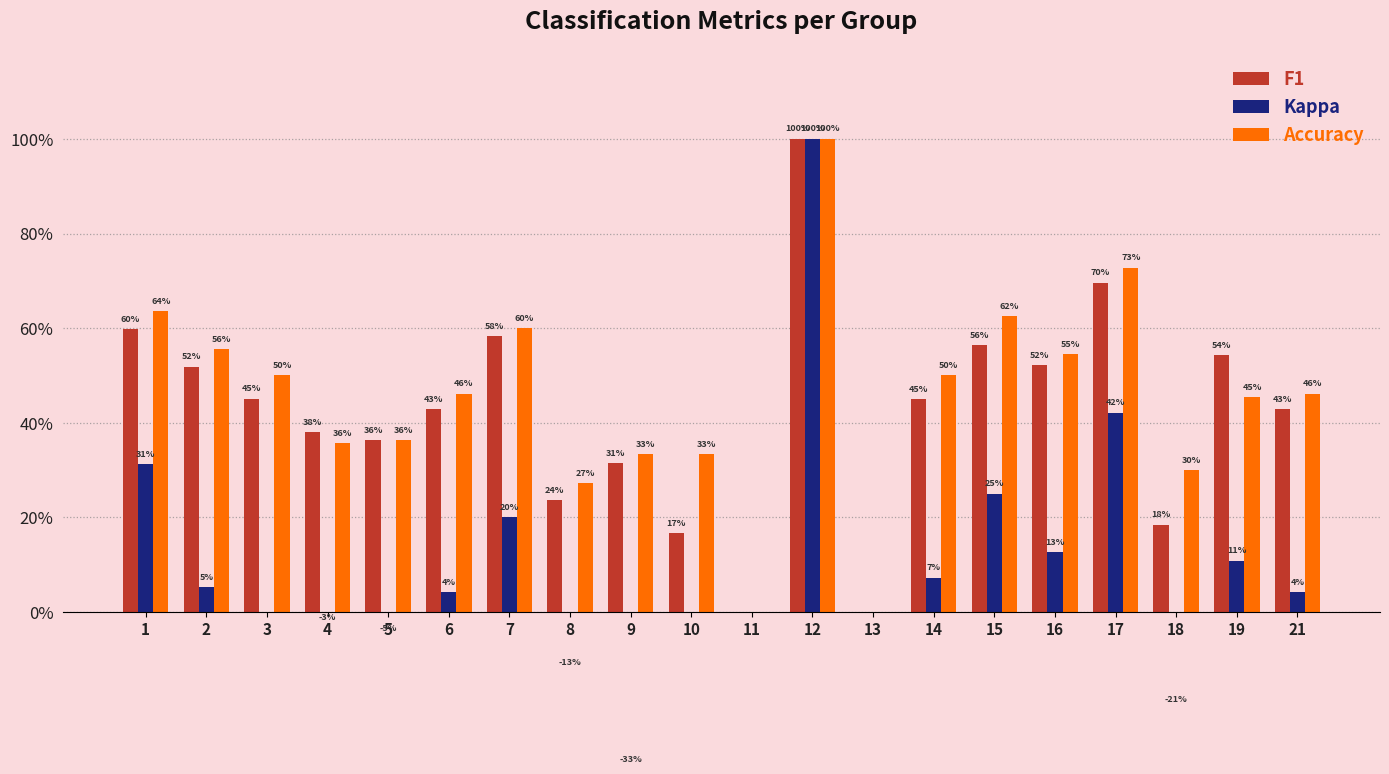

What is the smallest value displayed?

-0.3